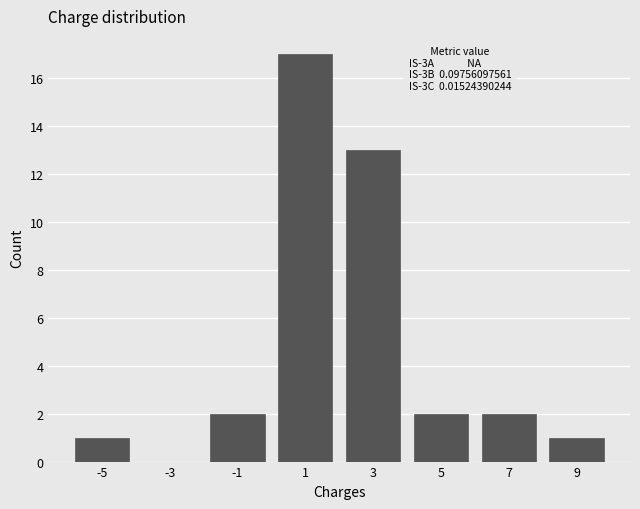

Over which range of the x-axis is the bar tallest?

0 to 2